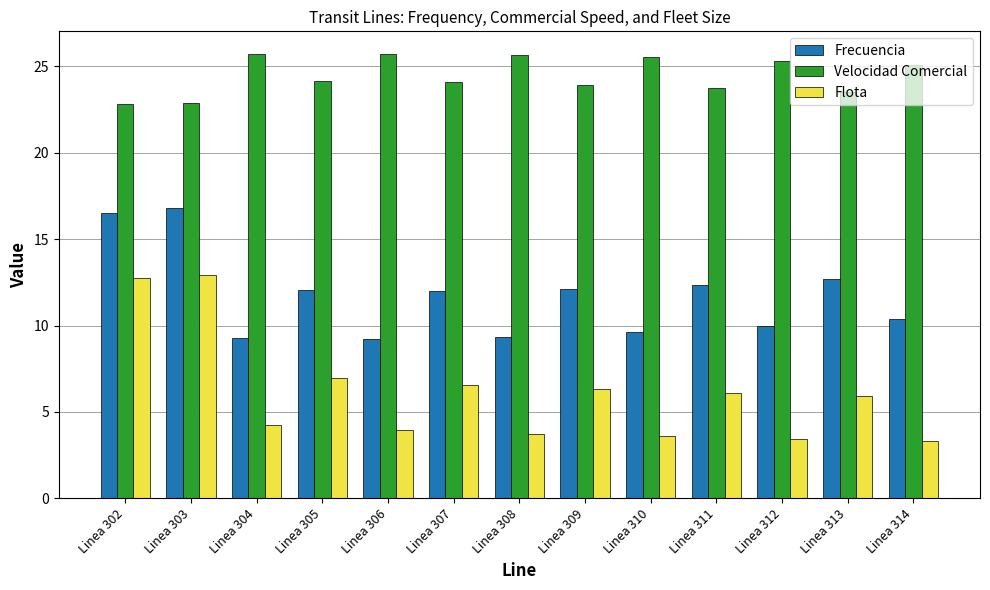

Is the value of Frecuencia at Linea 305 greater than the value of Flota at Linea 306?

Yes